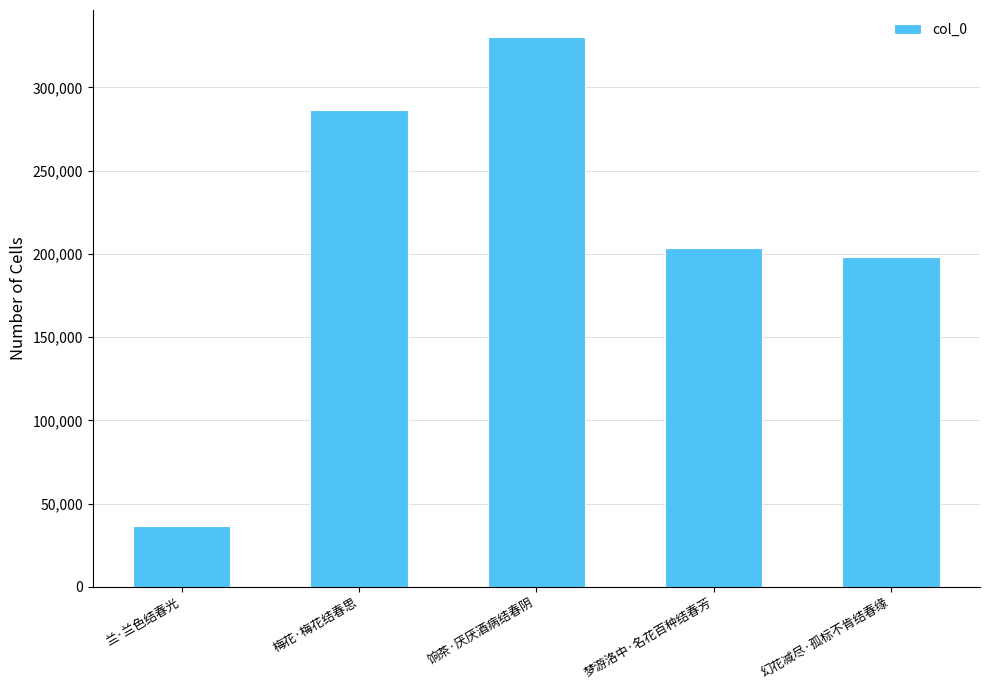

What is the change in value from 兰·兰色结春光 to 梦游洛中·名花百种结春芳?

+166849